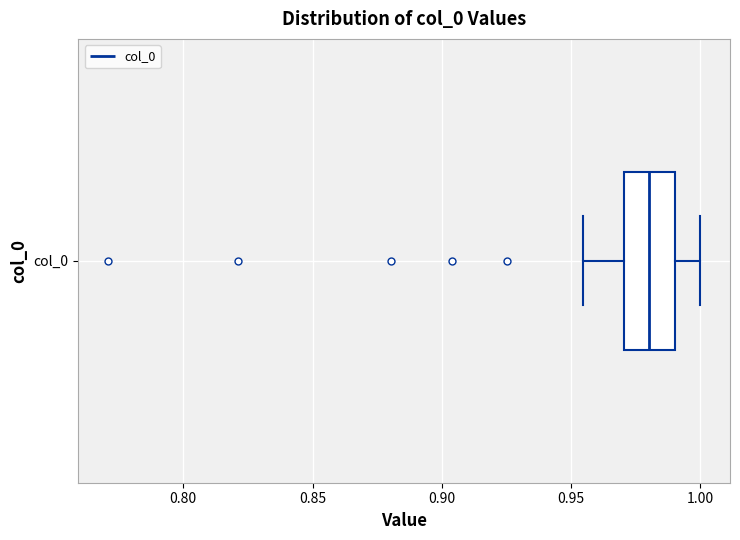

Transcribe this box plot: give where the median line is, the range the box spans, and where the two whiskers end, as read against the x-axis. The values are not printed on the chart, so give them approximately, as read against the axis.

median 0.980, box 0.970 to 0.990, whiskers 0.955 to 1.000